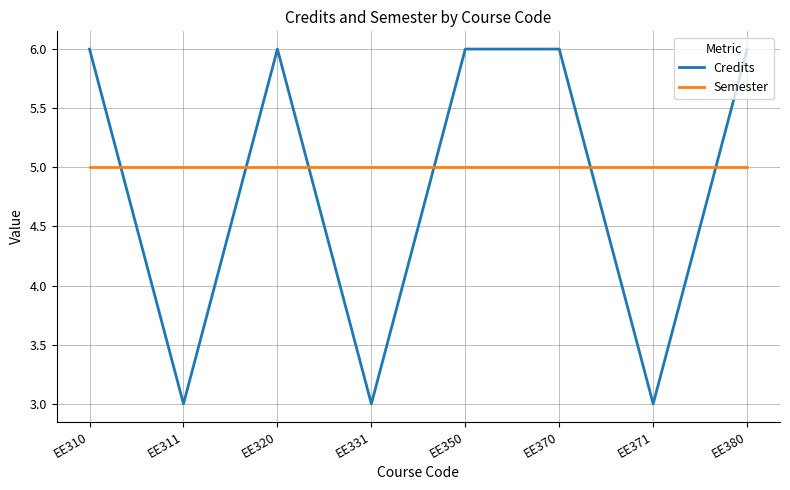

What is the smallest value displayed?

3